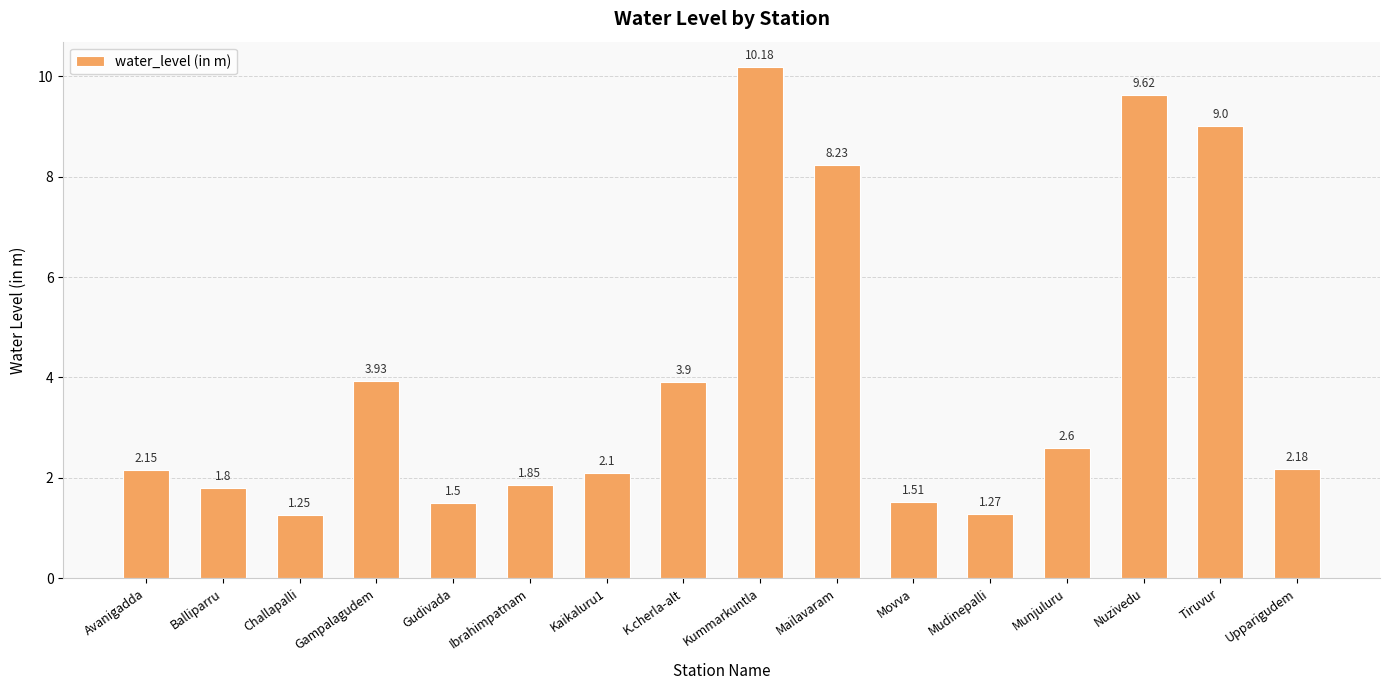

List the labels in order of value, smallest first.

Challapalli, Mudinepalli, Gudivada, Movva, Balliparru, Ibrahimpatnam, Kaikaluru1, Avanigadda, Upparigudem, Munjuluru, K.cherla-alt, Gampalagudem, Mailavaram, Tiruvur, Nuzivedu, Kummarkuntla